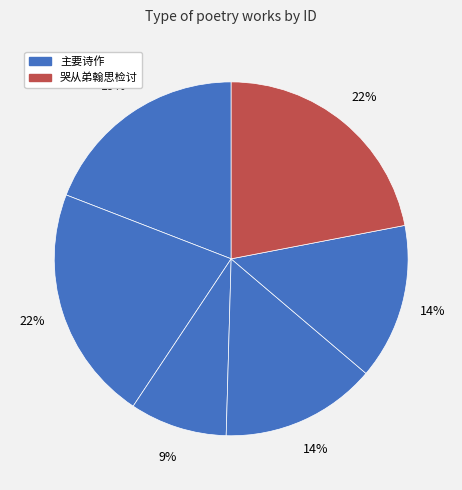

Count the number of slices in the pie.

6